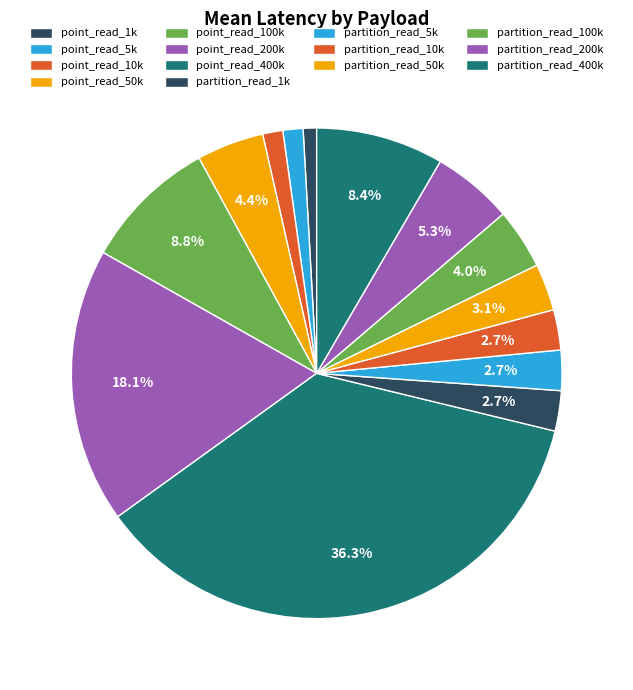

Is point_read_400k the majority of the pie?

No